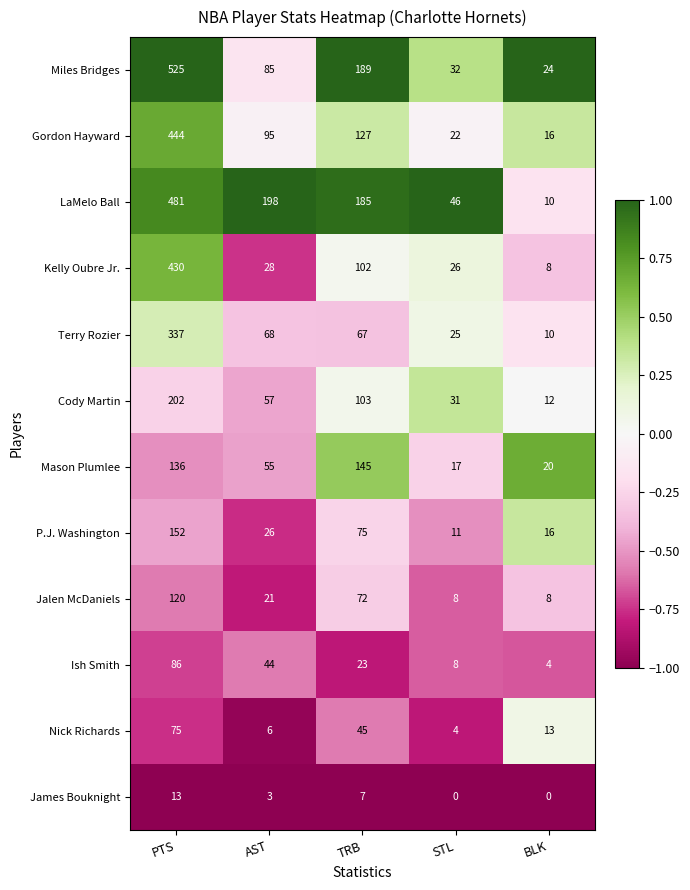

Is the value of P.J. Washington at AST greater than the value of Mason Plumlee at TRB?

No